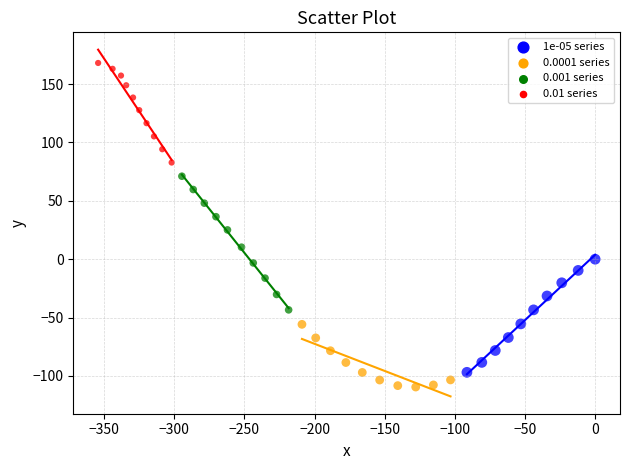

What are all the series names shown in the legend?

1e-05 series, 0.0001 series, 0.001 series, 0.01 series